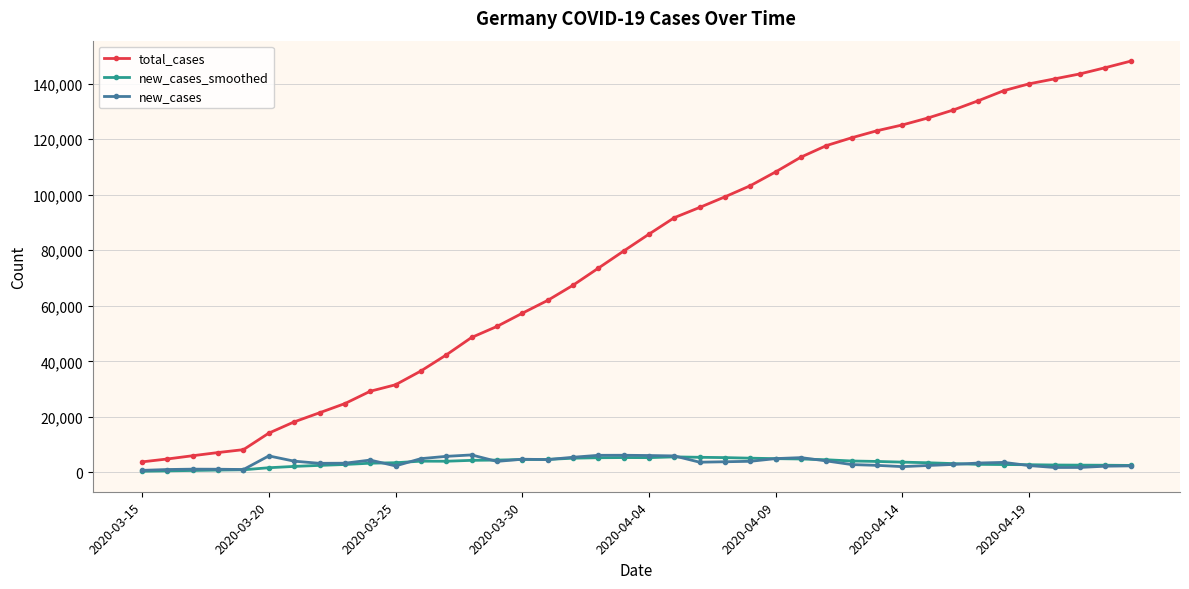

True or false: total_cases and new_cases_smoothed intersect in this chart.

False